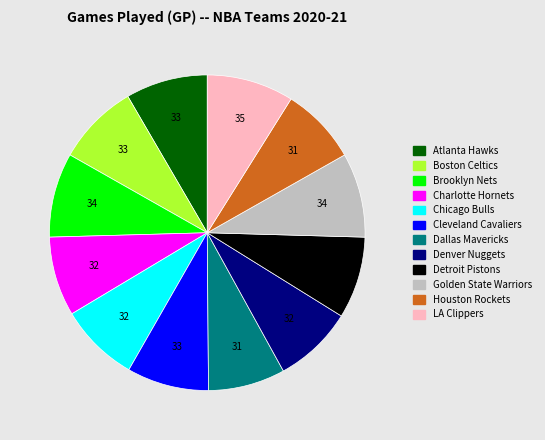

Is Brooklyn Nets the majority of the pie?

No